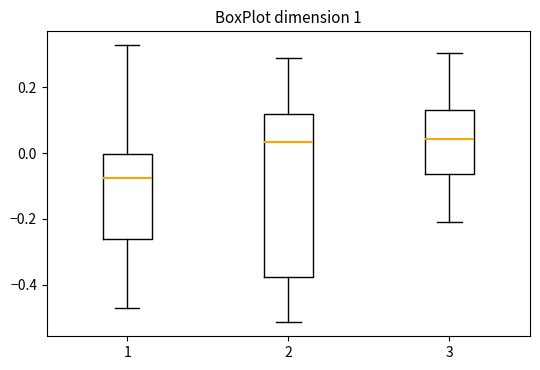

Reading left to right, transcribe this box plot: for each box, give where its median line is, the range the box spans, and where its two whiskers end, as read against the y-axis. The values are not printed on the chart, so give them approximately, as read against the axis.

1: median -0.08, box -0.26 to 0.00, whiskers -0.46 to 0.32
2: median 0.04, box -0.38 to 0.12, whiskers -0.52 to 0.28
3: median 0.04, box -0.06 to 0.14, whiskers -0.22 to 0.30